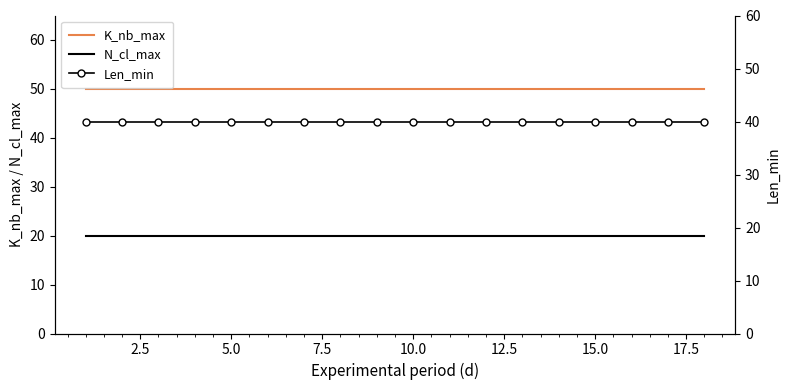

True or false: K_nb_max and N_cl_max cross at least once.

False